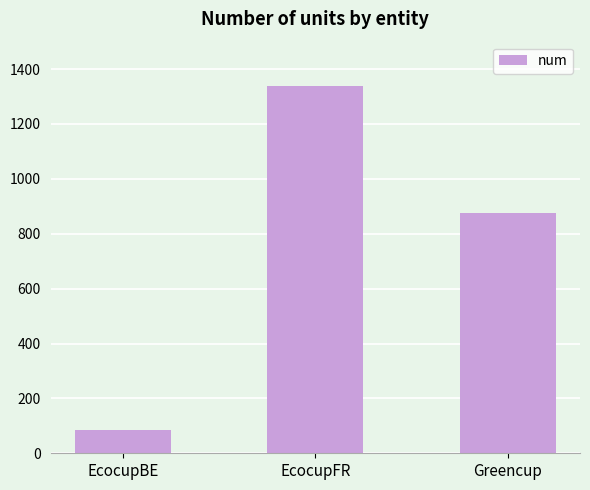

What is the label of the 2nd bar from the left?

EcocupFR